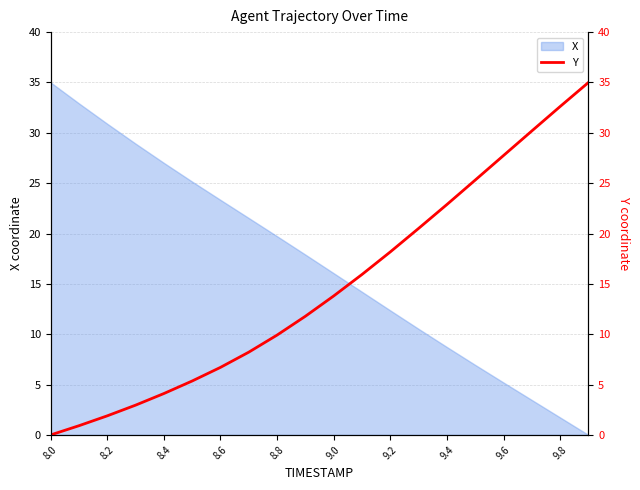

What position from the right is 15?

5